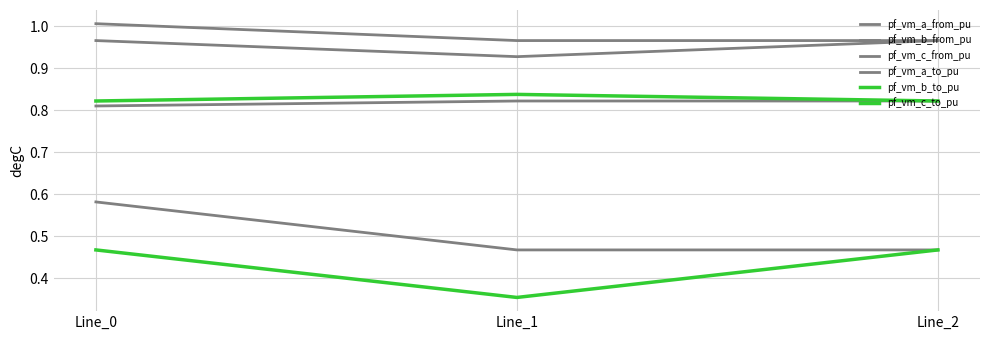

What is the sum of the pf_vm_c_to_pu values at Line_2 and Line_0?

1.6